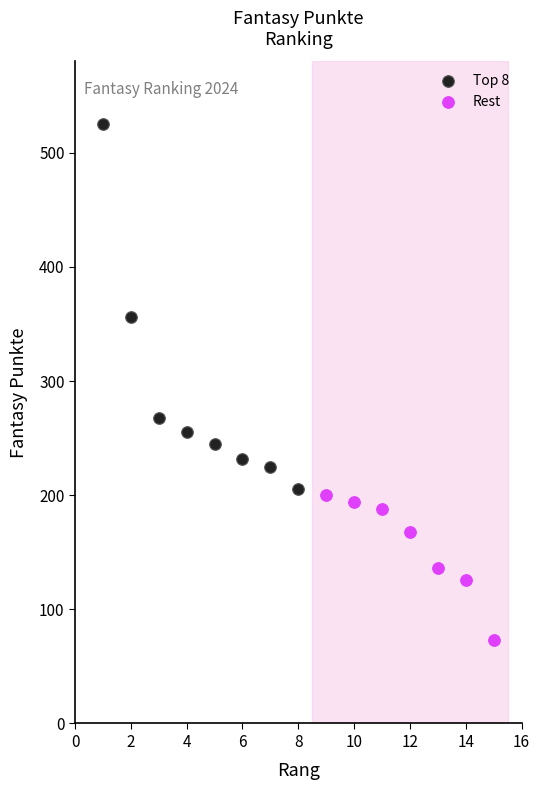

What are all the series names shown in the legend?

Top 8, Rest